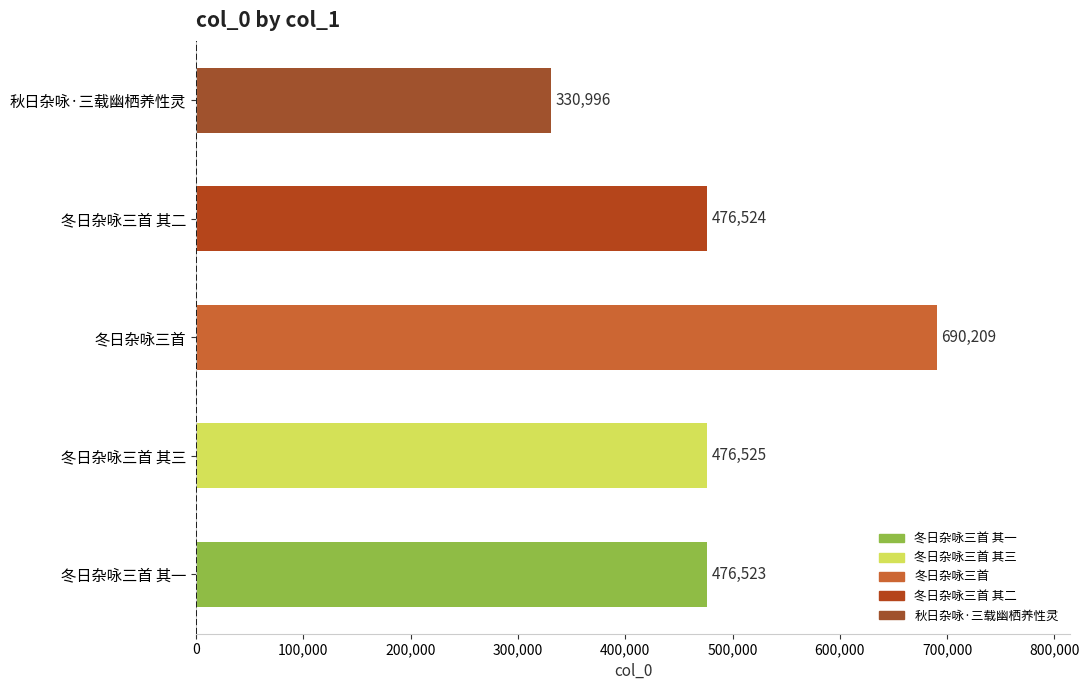

What is the greatest value displayed?

690209